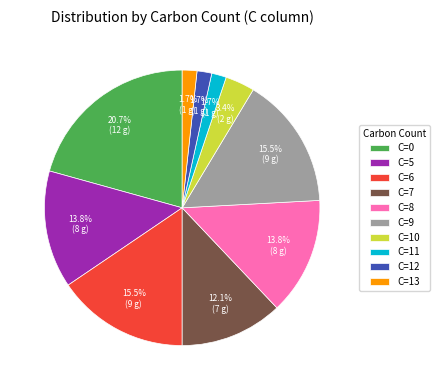

Do C=13 and C=11 together represent more than half of the pie?

No